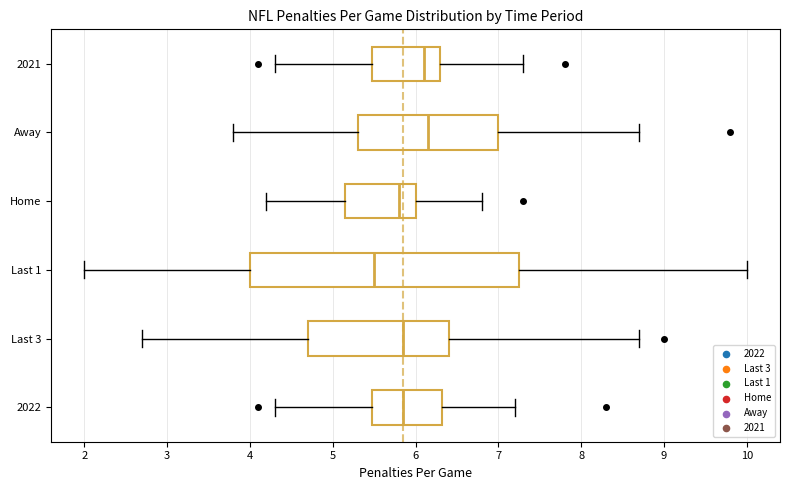

Comparing the boxes themselves (not the whiskers), which one is the widest?

Last 1